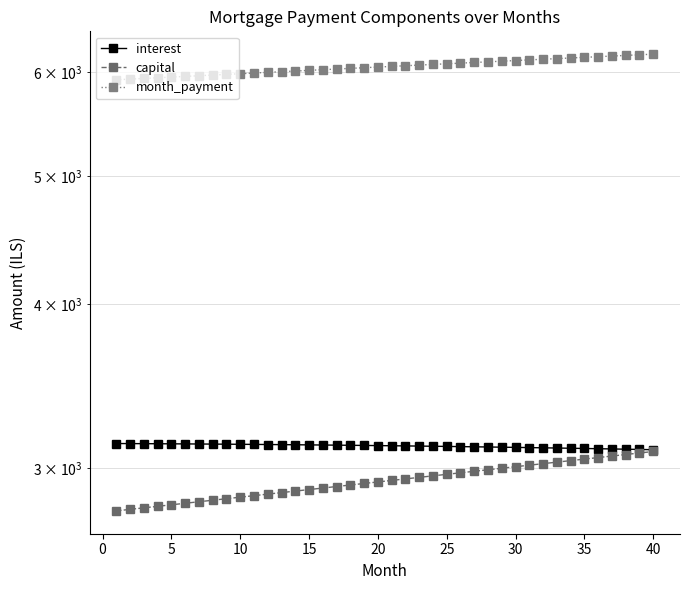

How many series are shown in this chart?

3